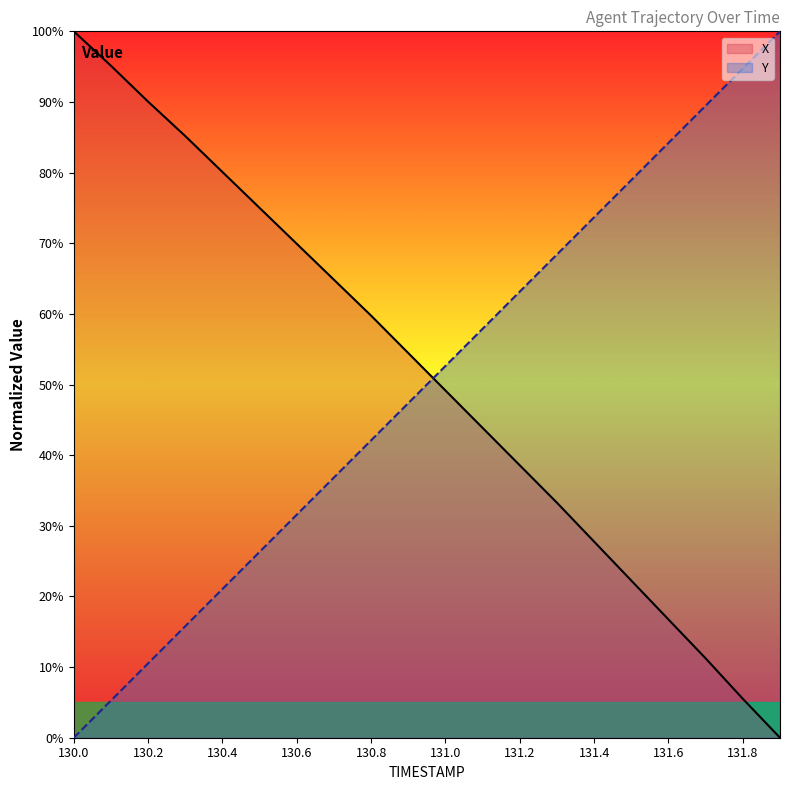

How many intersections are there between X and Y?

1